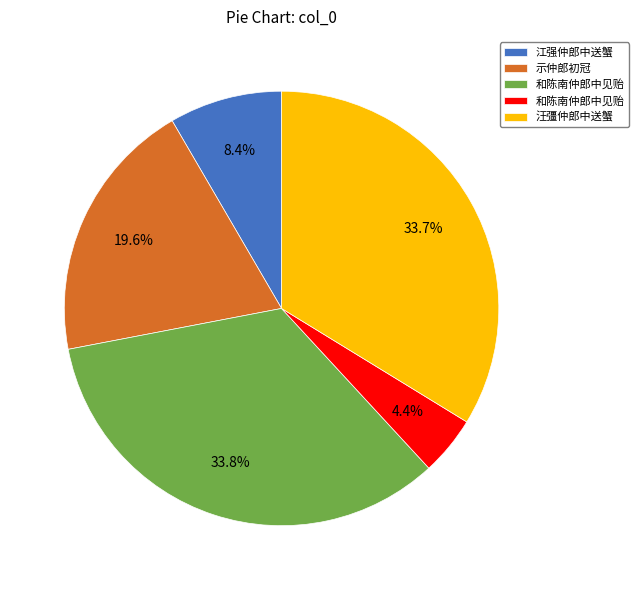

Is there a majority slice in this chart?

No